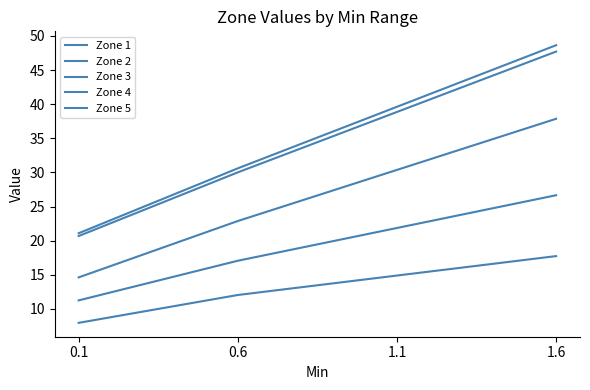

Which series has the widest spread of values?

Zone 5